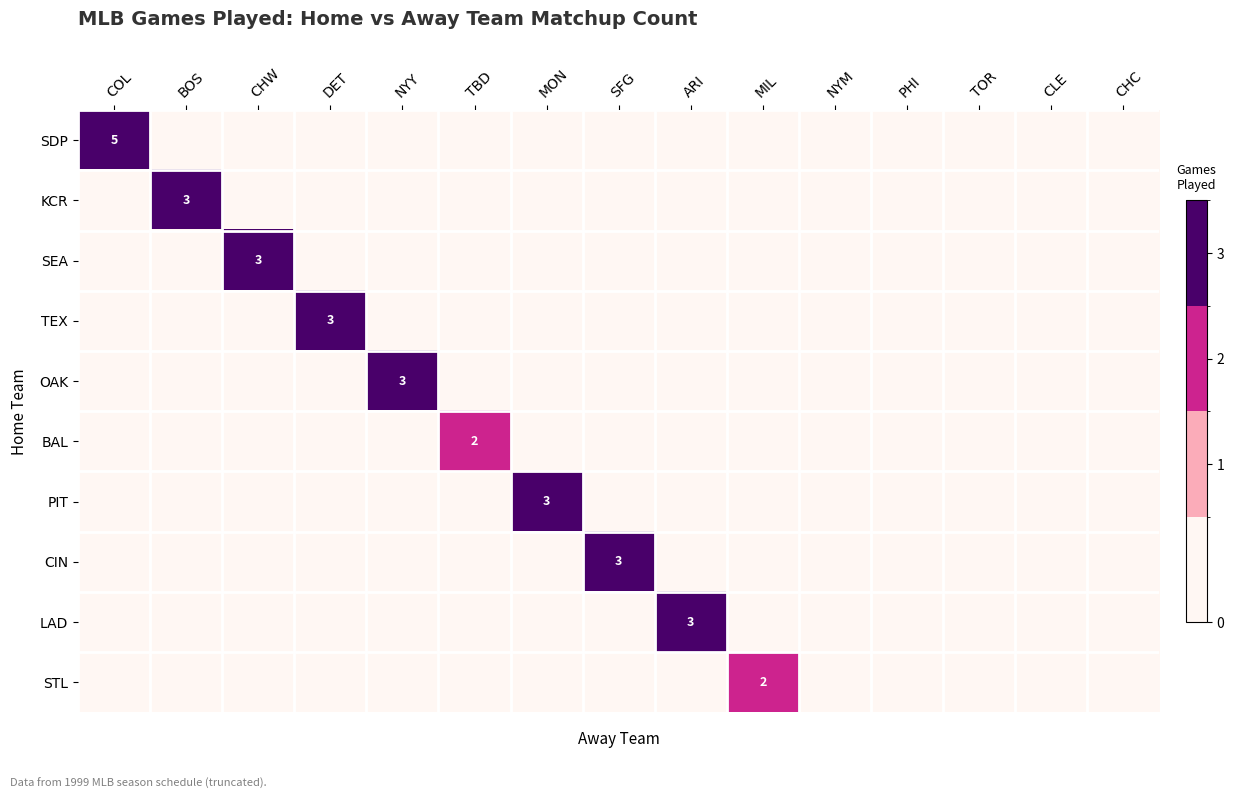

Which series has the largest range (max minus min)?

SDP